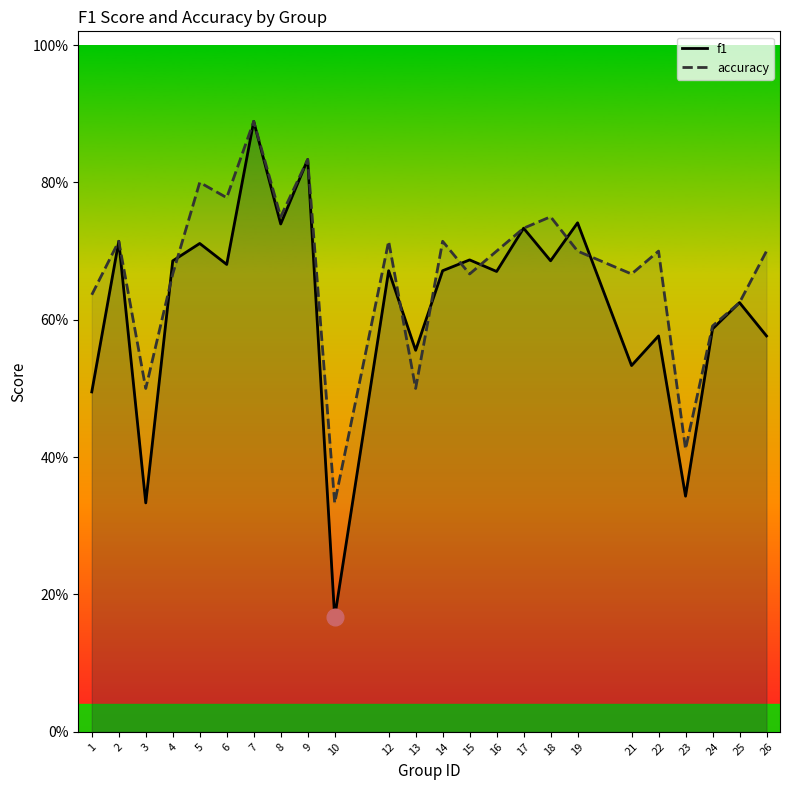

Between 2 and 14, which is larger?

2